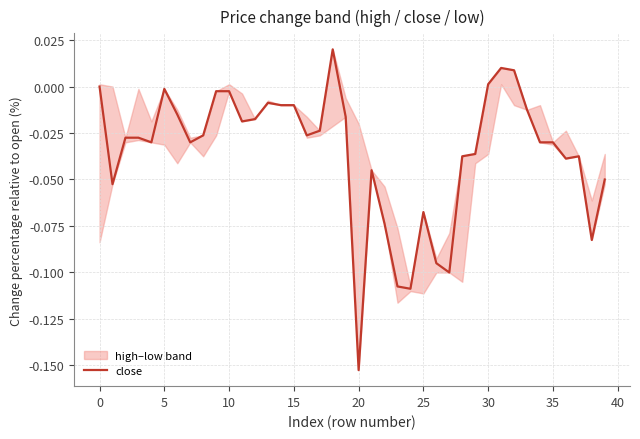

How many data points are less than 0?

35